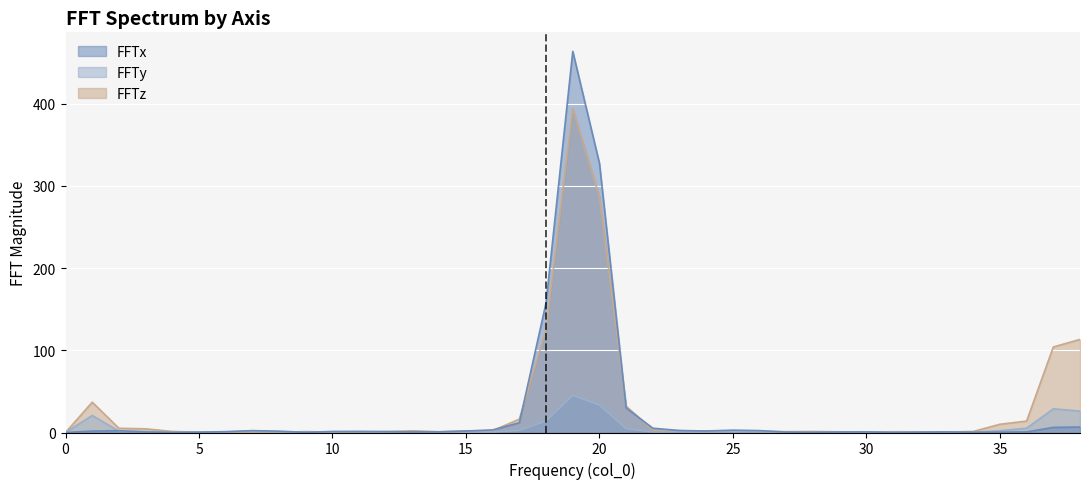

True or false: FFTx has a value of 3.1 at 23.

False